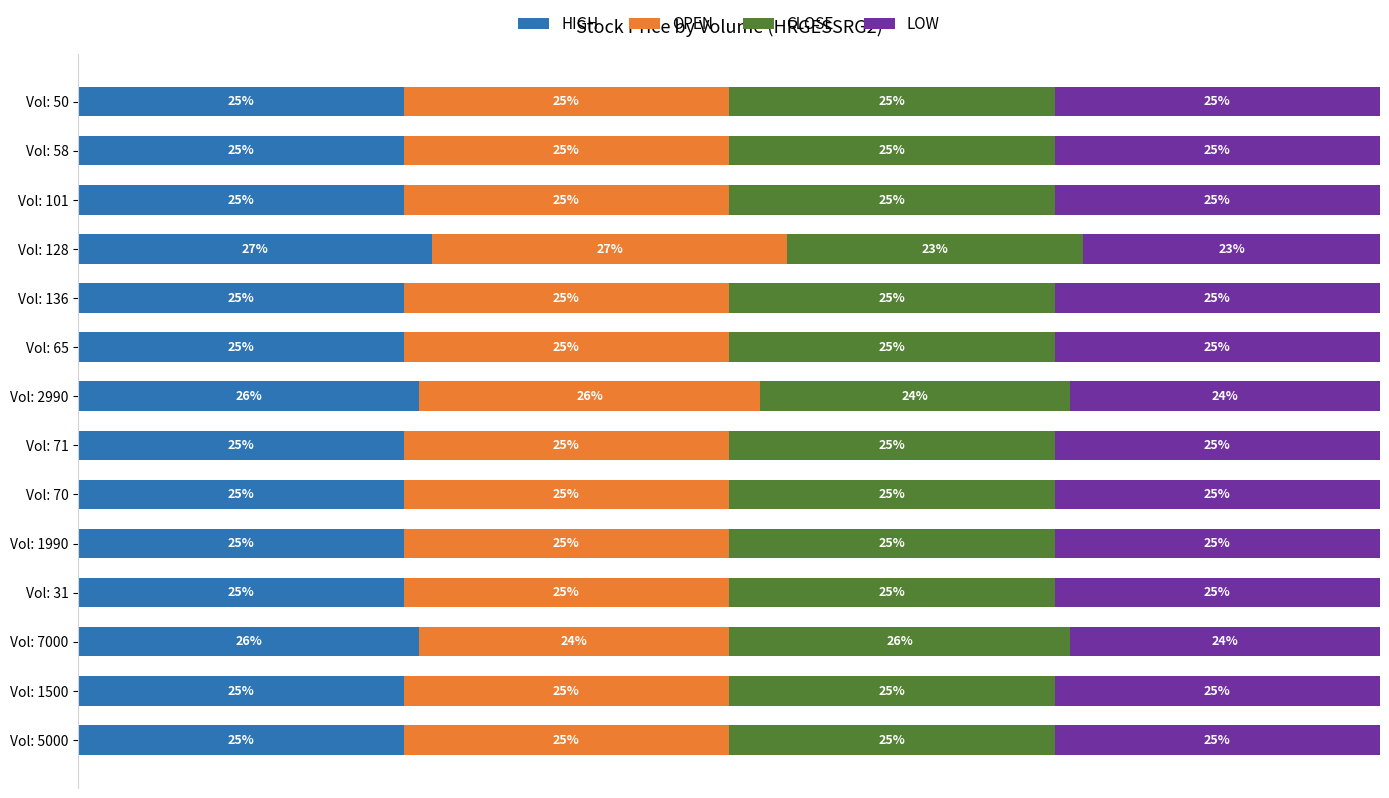

At which label does HIGH reach its peak?

Vol: 128